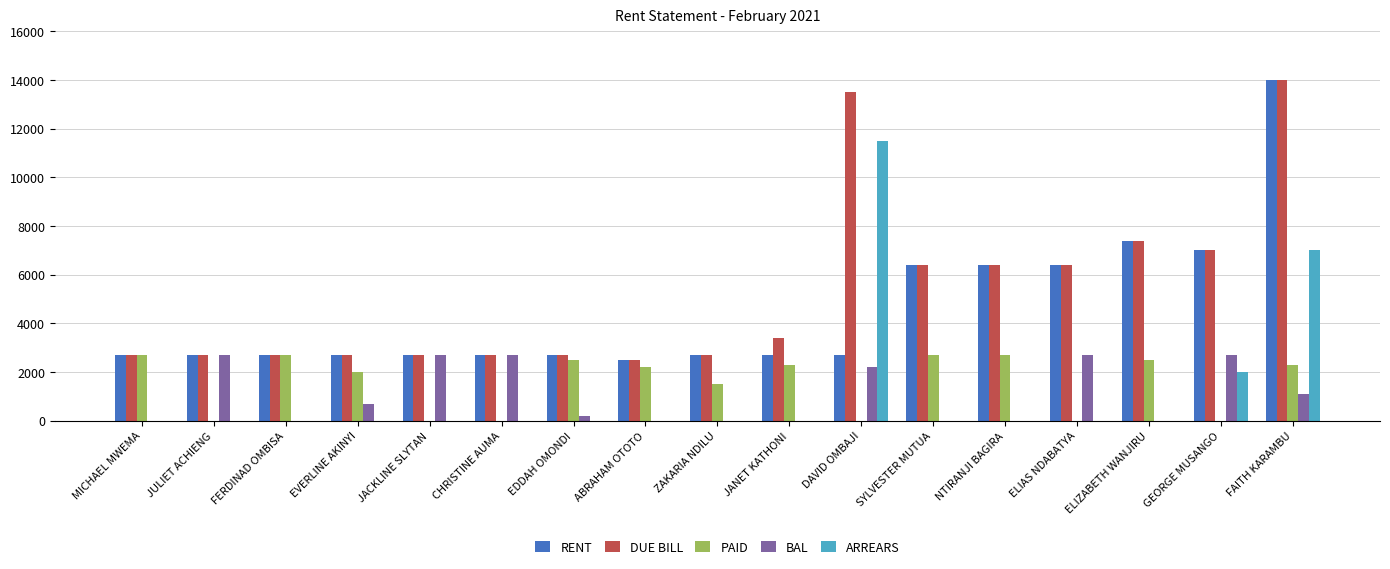

Reading left to right, transcribe all the data shown in this chart.

RENT: 2700	2700	2700	2700	2700	2700	2700	2500	2700	2700	2700	6400	6400	6400	7400	7000	14000
DUE BILL: 2700	2700	2700	2700	2700	2700	2700	2500	2700	3400	13500	6400	6400	6400	7400	7000	14000
PAID: 2700	0	2700	2000	0	0	2500	2200	1500	2300	0	2700	2700	0	2500	0	2300
BAL: 0	2700	0	700	2700	2700	200	0	0	0	2200	0	0	2700	0	2700	1100
ARREARS: 0	0	0	0	0	0	0	0	0	0	11500	0	0	0	0	2000	7000